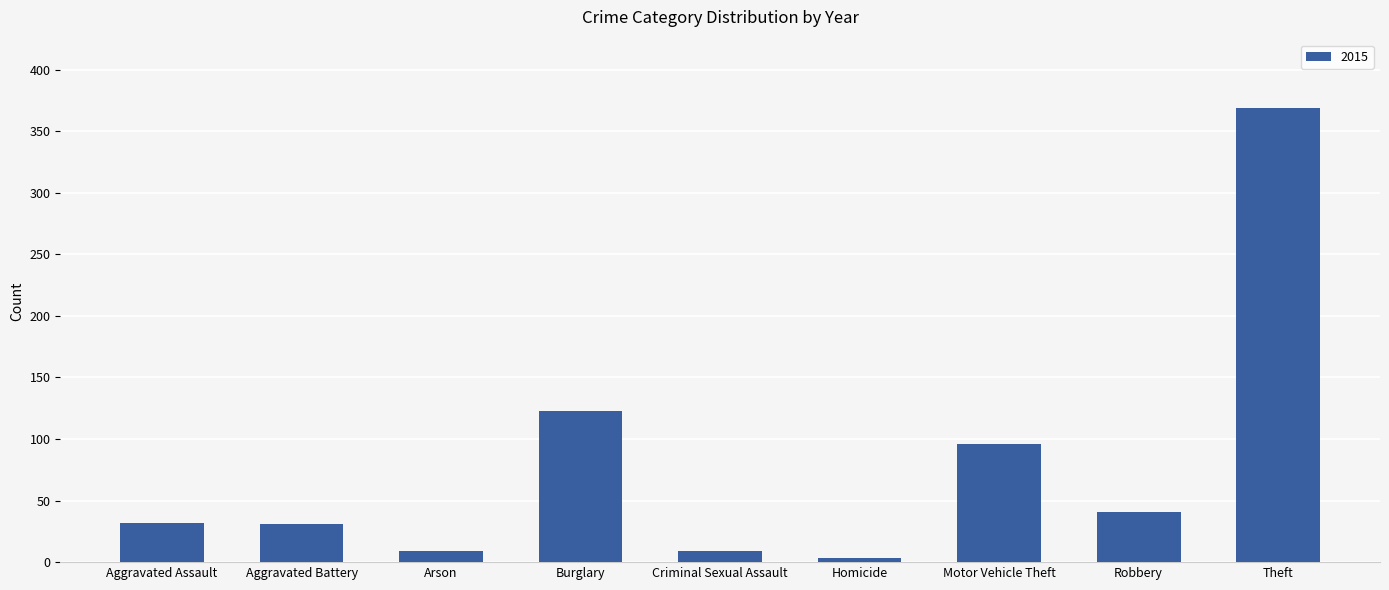

What is the label of the 6th bar from the right?

Burglary